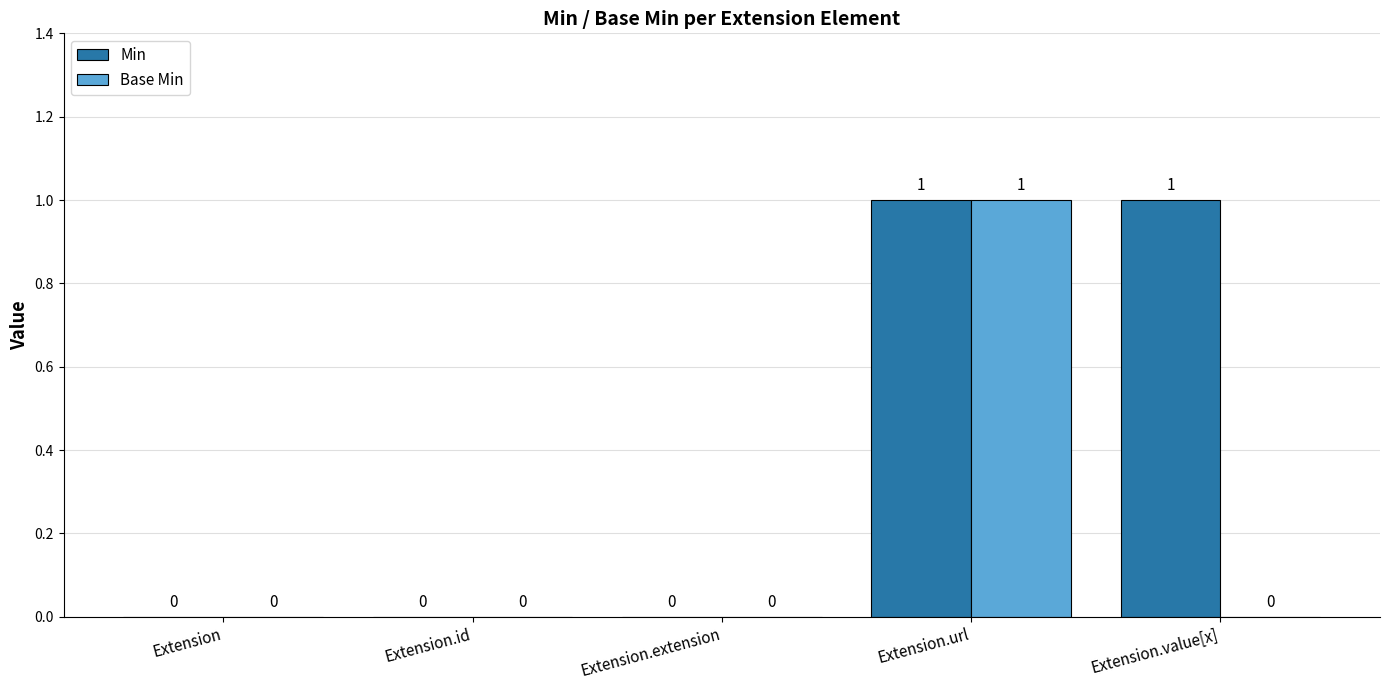

Reading right to left, extract all data points from this chart.

Min: Extension.value[x]=1	Extension.url=1	Extension.extension=0	Extension.id=0	Extension=0
Base Min: Extension.value[x]=0	Extension.url=1	Extension.extension=0	Extension.id=0	Extension=0